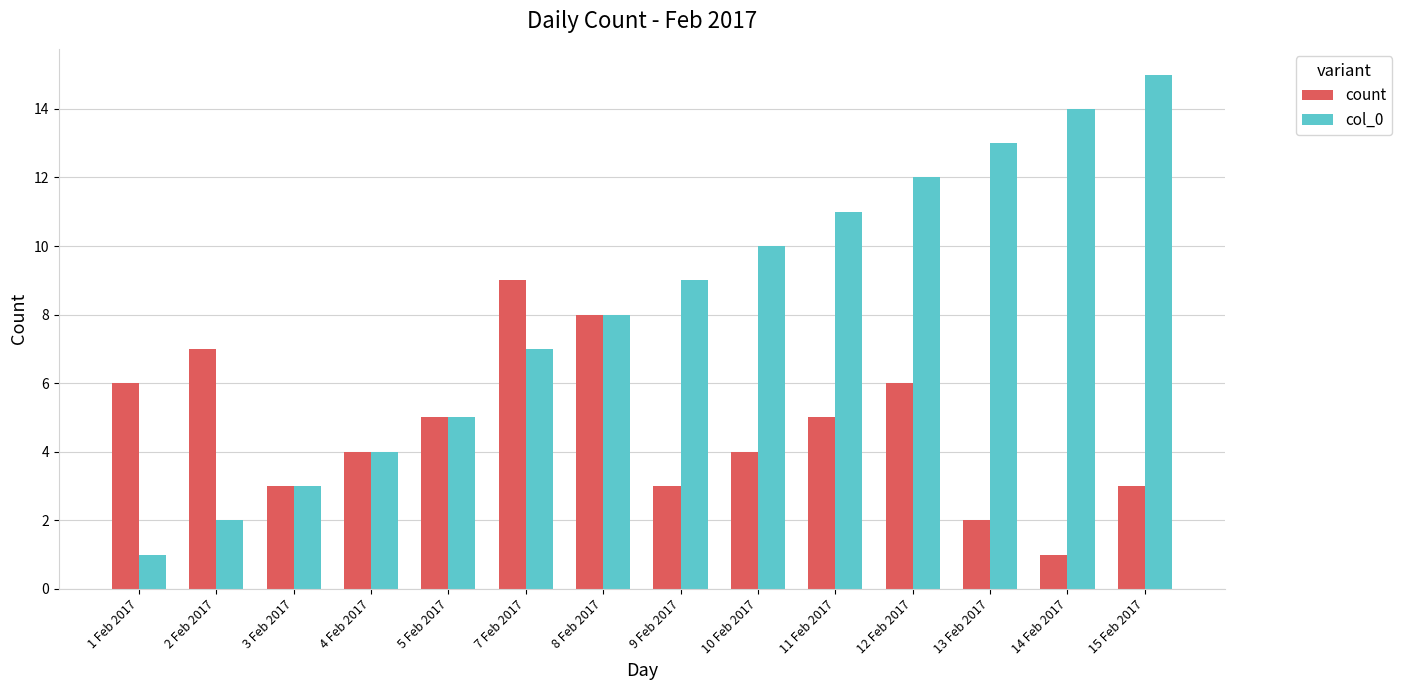

Which series has the largest range (max minus min)?

col_0